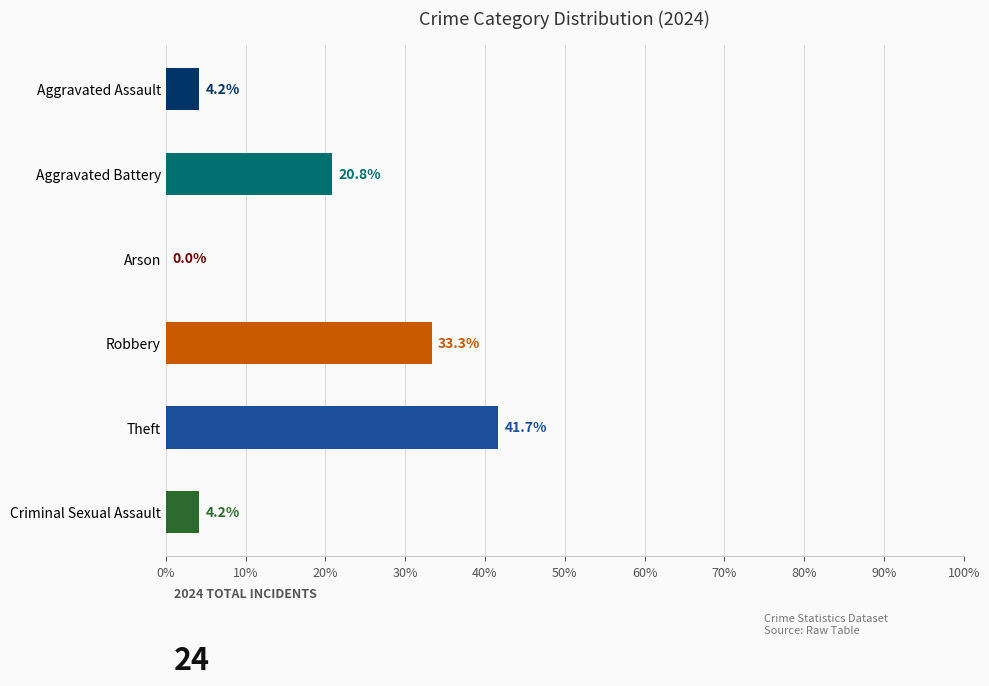

Between Arson and Aggravated Battery, which is larger?

Aggravated Battery